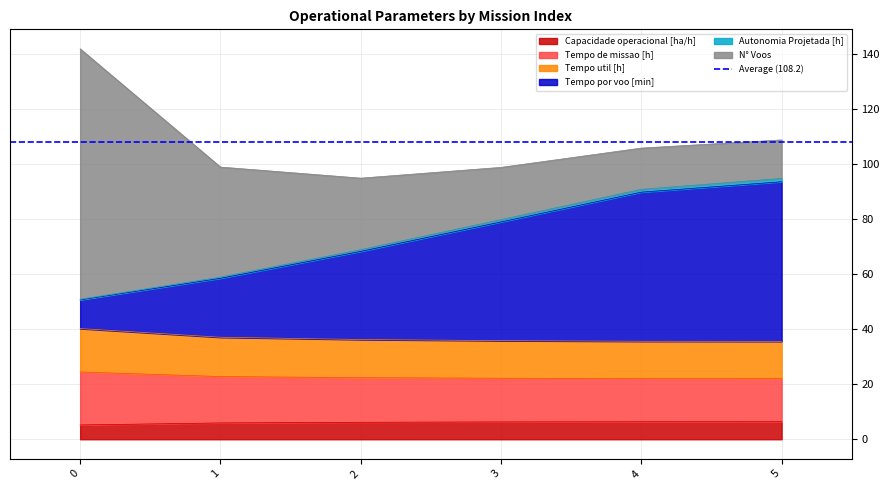

True or false: Capacidade operacional [ha/h] has a value of 6.4 at 5.

True